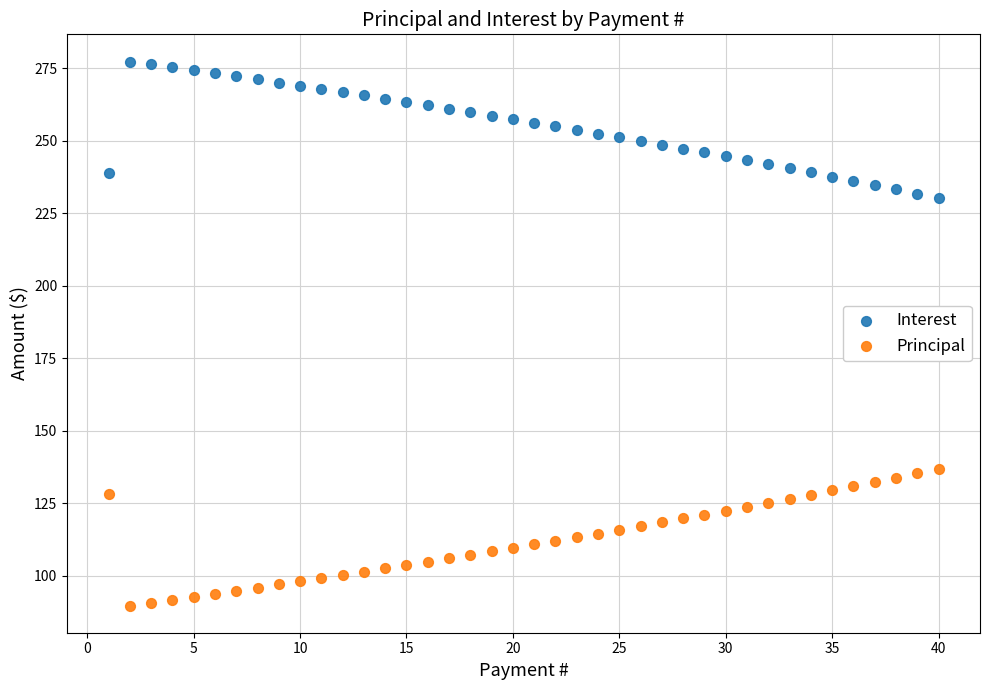

Across all data points, what is the range of X values (max minus min)?

39.0